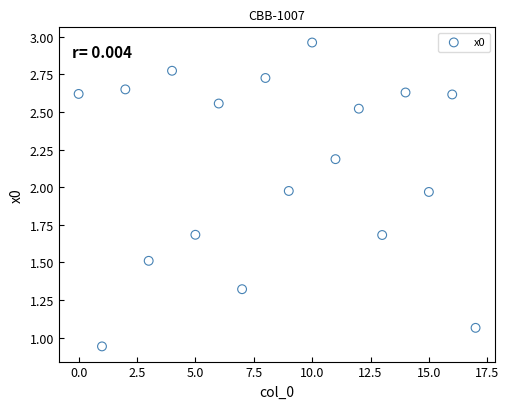

How many points are shown in the scatter plot?

18